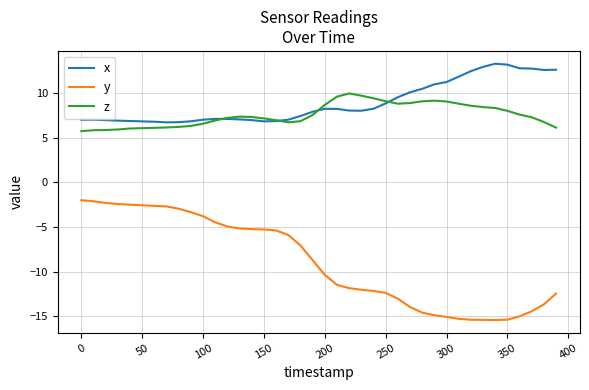

True or false: x and y cross at least once.

False